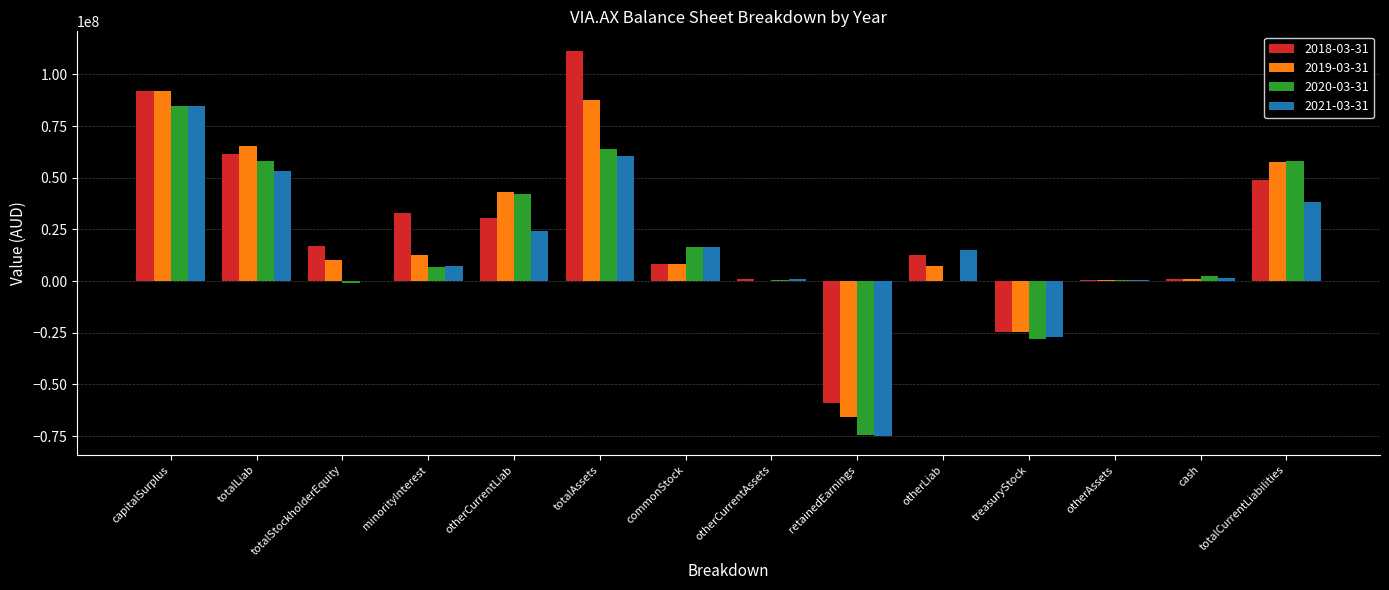

The value of 2019-03-31 at retainedEarnings is -24160697. True or false?

False